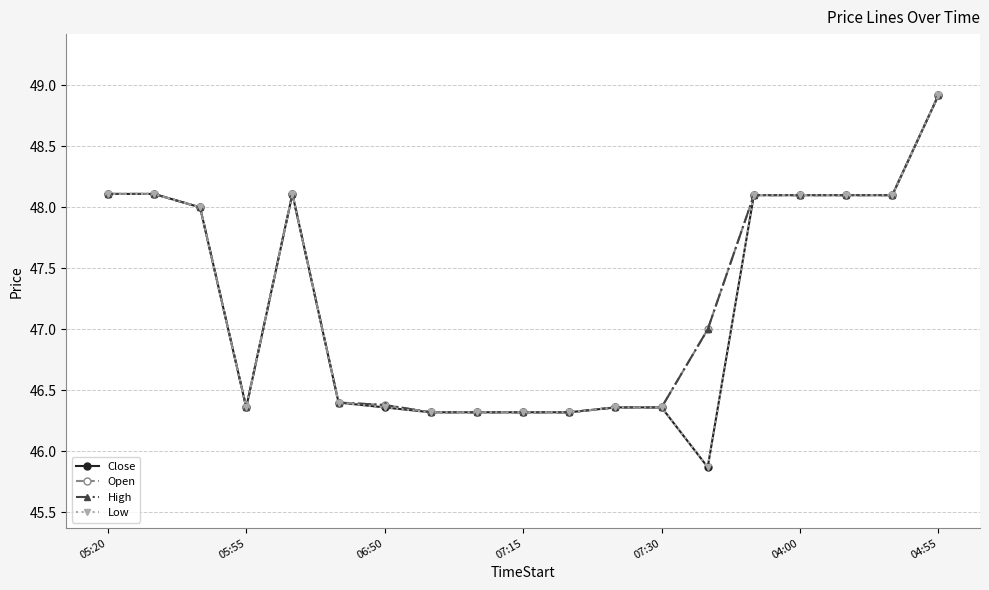

Does the chart display data point markers on the line(s)?

Yes